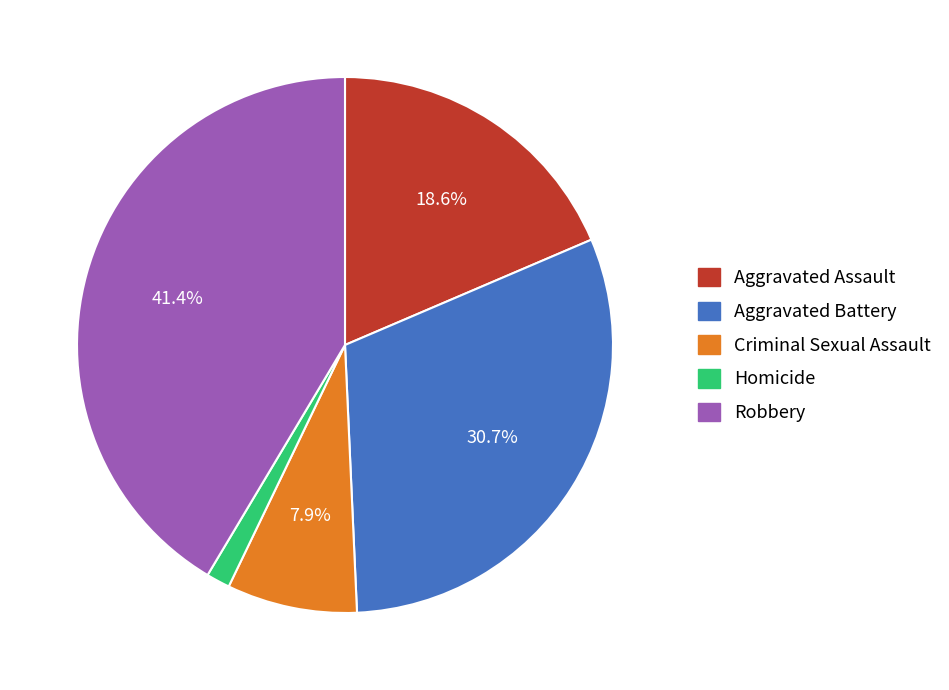

To the nearest percent, what portion does Homicide represent?

1%